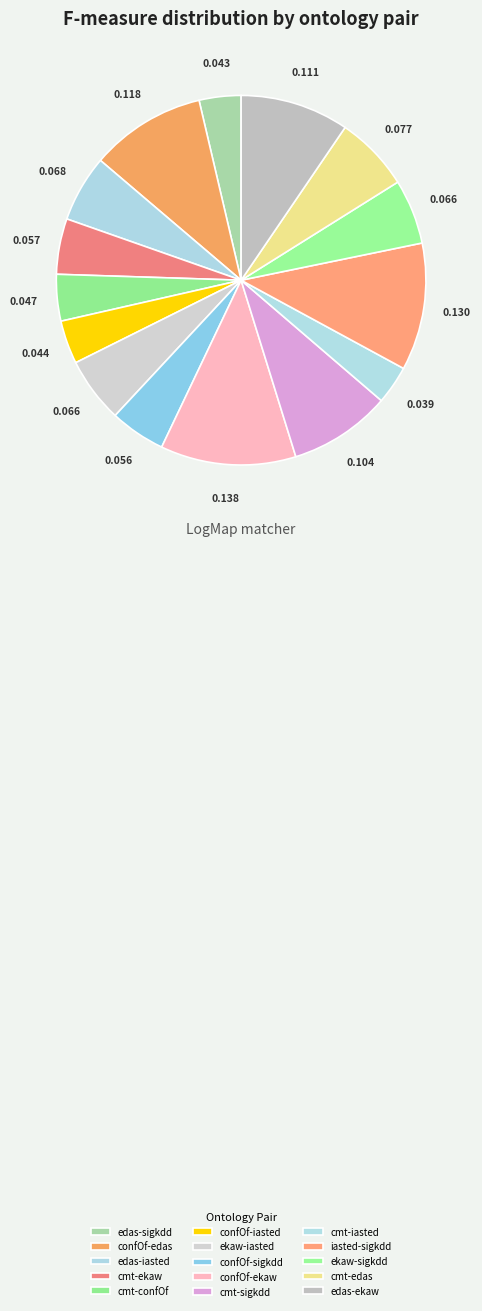

Count the number of slices in the pie.

15